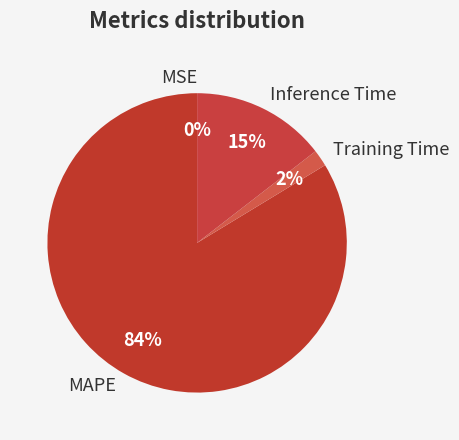

What is the largest slice in the pie chart?

MAPE